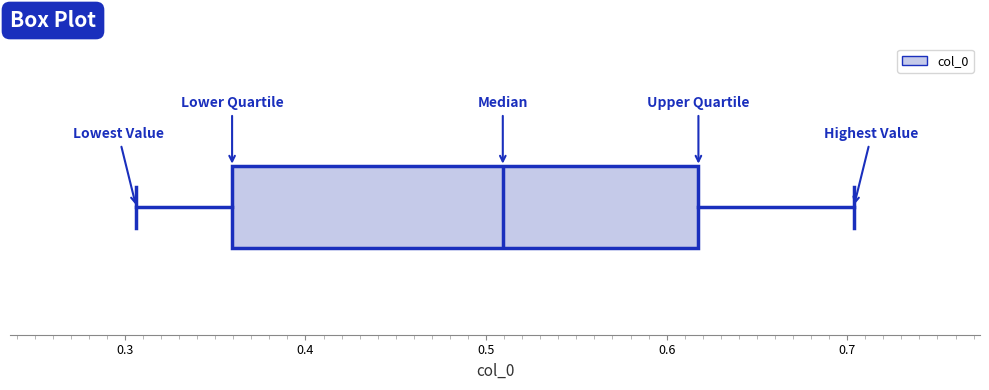

Where is the right edge of the box on the x-axis? The values are not printed on the chart, so give them approximately, as read against the axis.

0.62